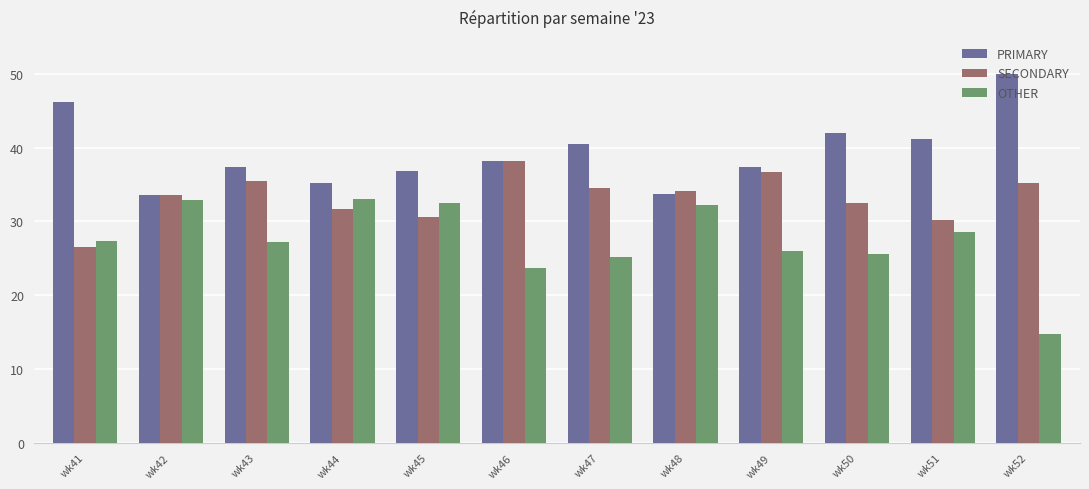

List the series in order of their overall mean, lowest first.

OTHER, SECONDARY, PRIMARY